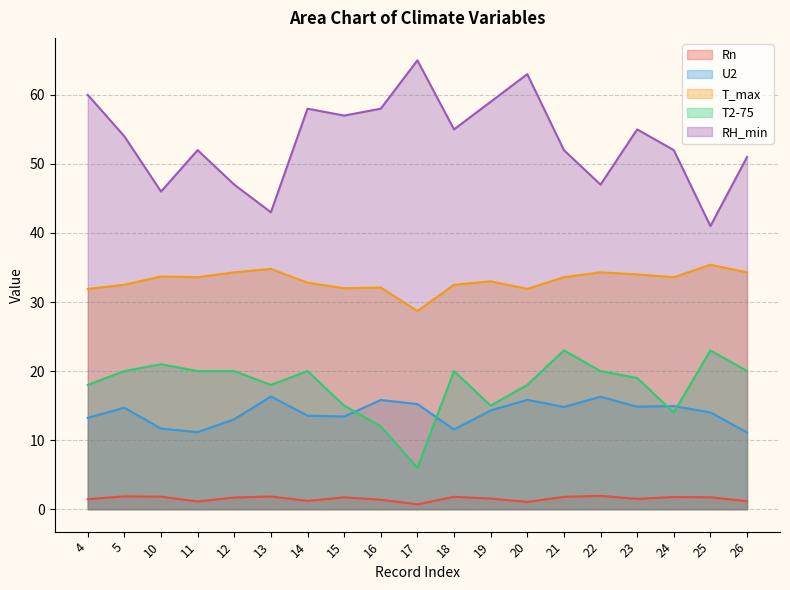

Which category has the highest value in the U2 series?

13